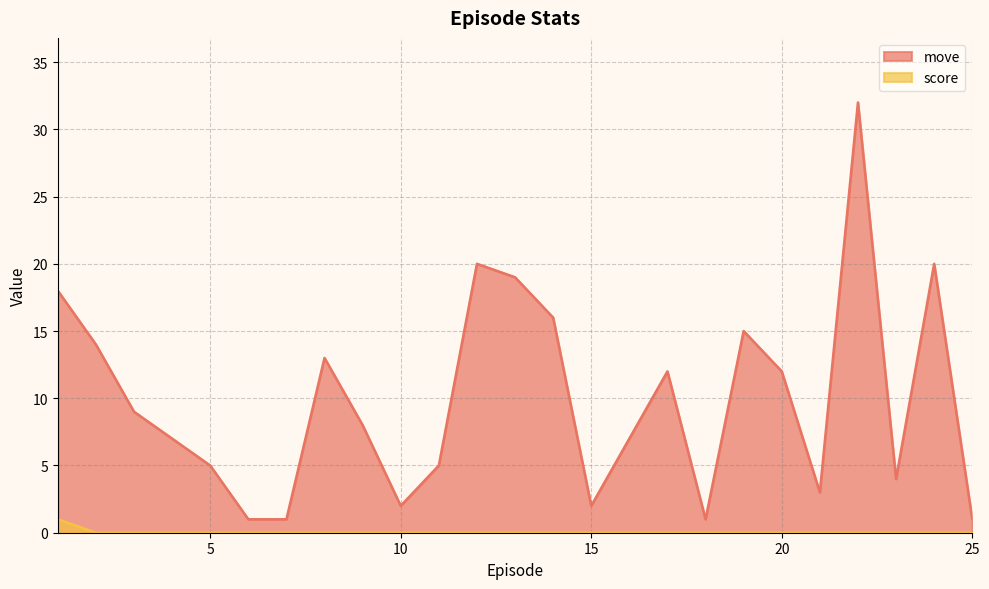

The score series shows 0 at 14. True or false?

True